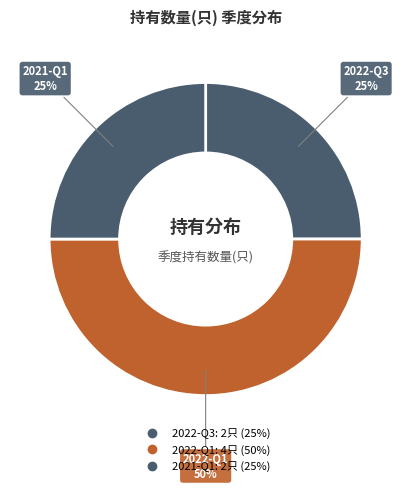

How many slices are in this pie chart?

3